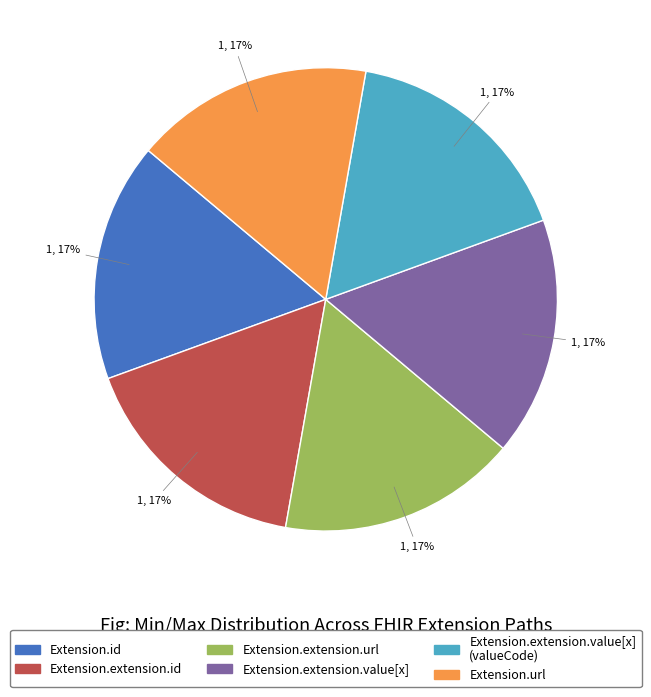

To the nearest percent, what is the average slice percentage?

17%